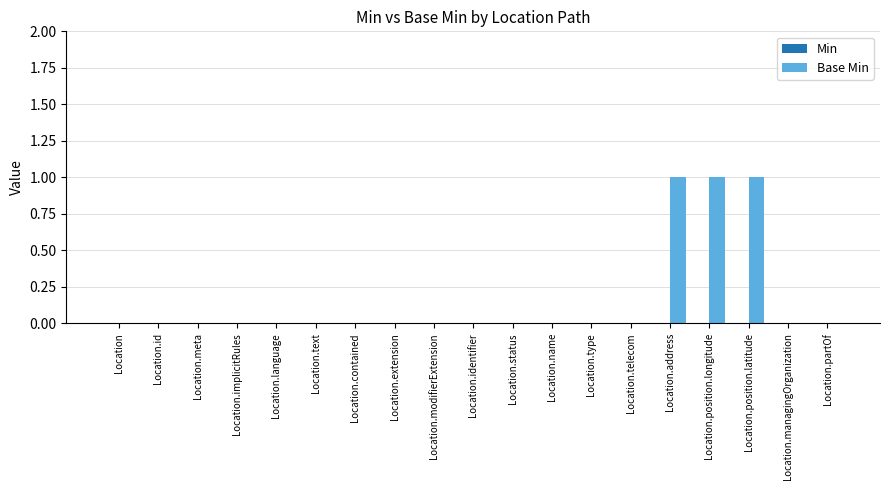

What is the sum of all values?

3